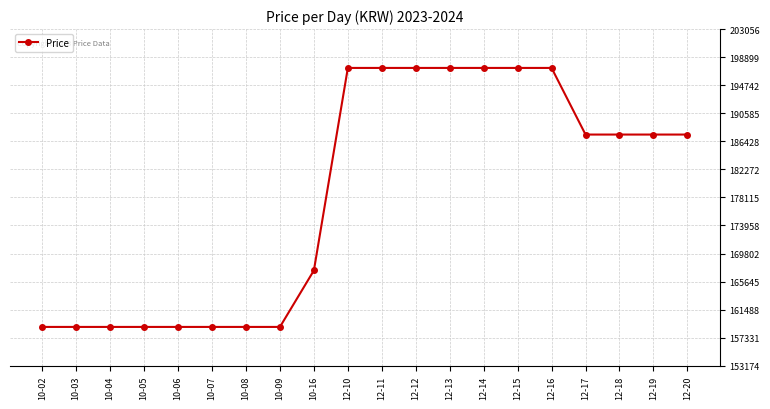

Count the number of categories in the chart.

20